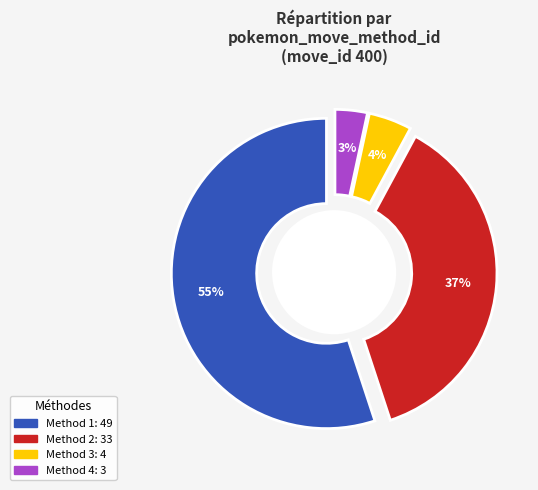

Is it true that 1 is 39% of the pie?

False